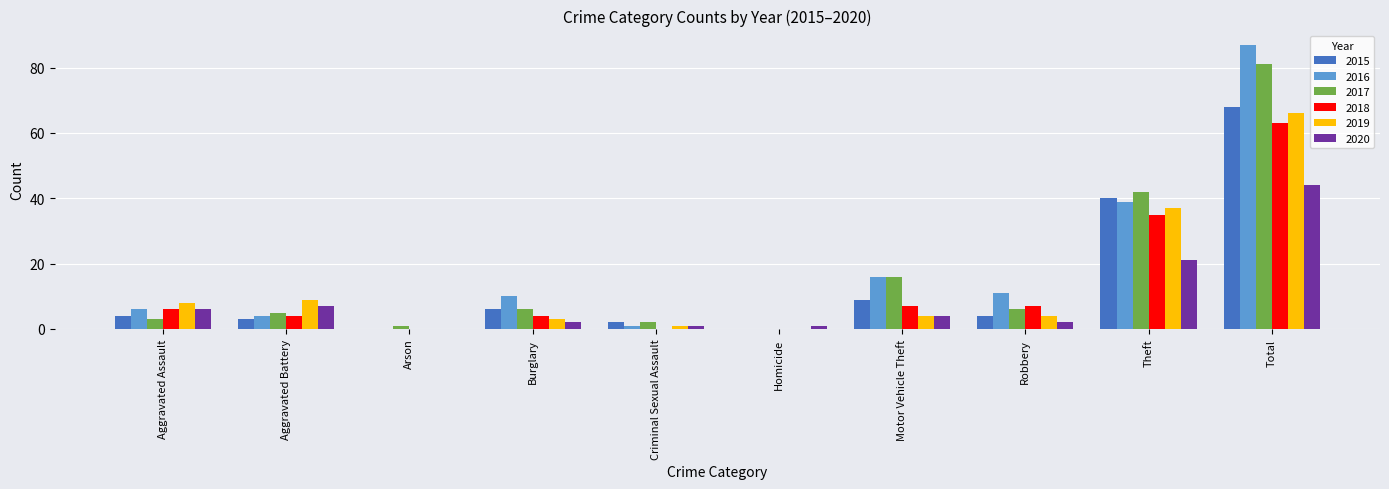

Where is 2015 nearest to the value 34?

Theft